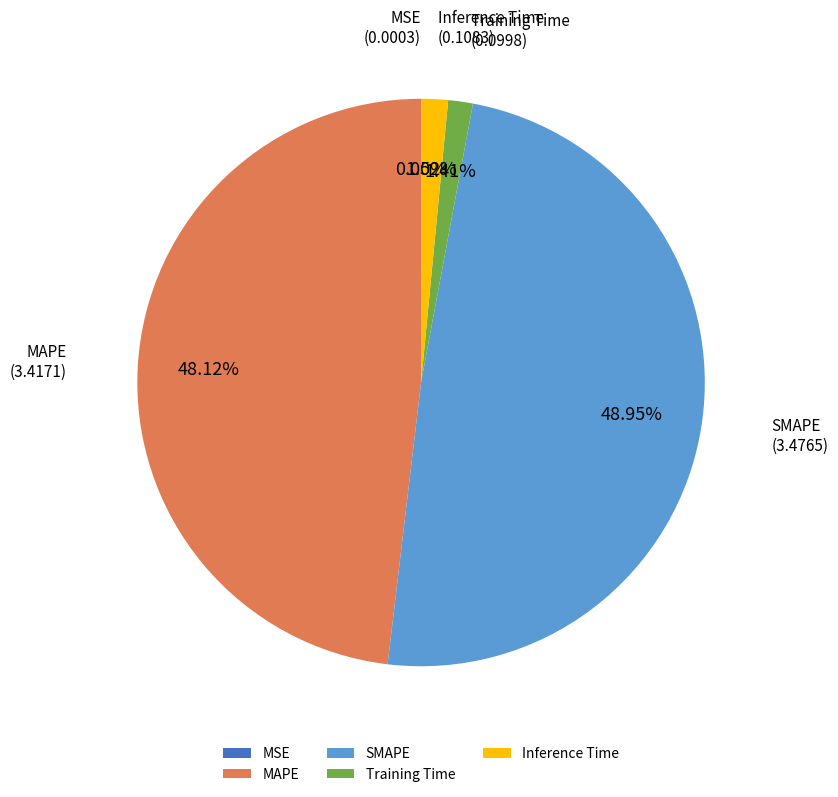

The MAPE slice represents 38% of the pie. True or false?

False